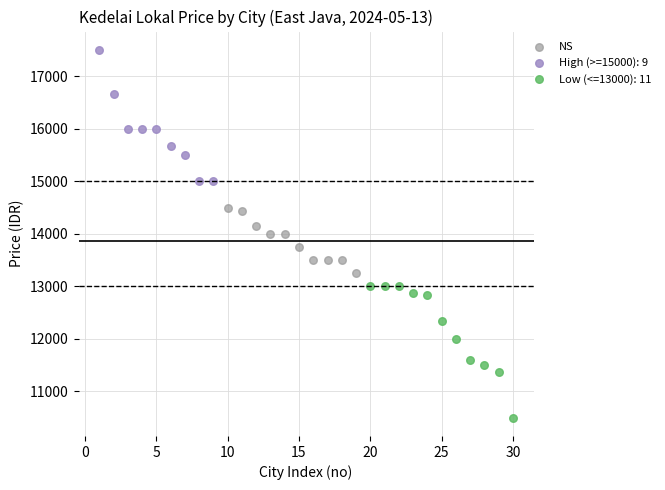

Which series reaches the minimum Y coordinate?

Low (<=13000): 11